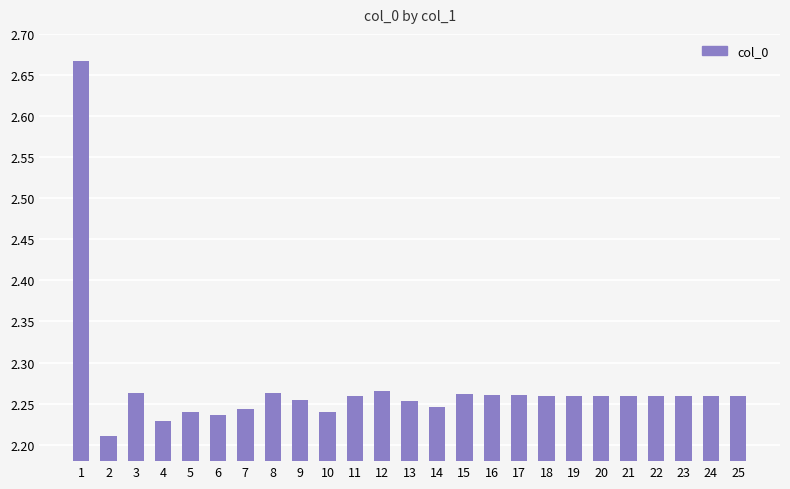

Approximately how many times larger is the value at 21 compared to 7?

1.0